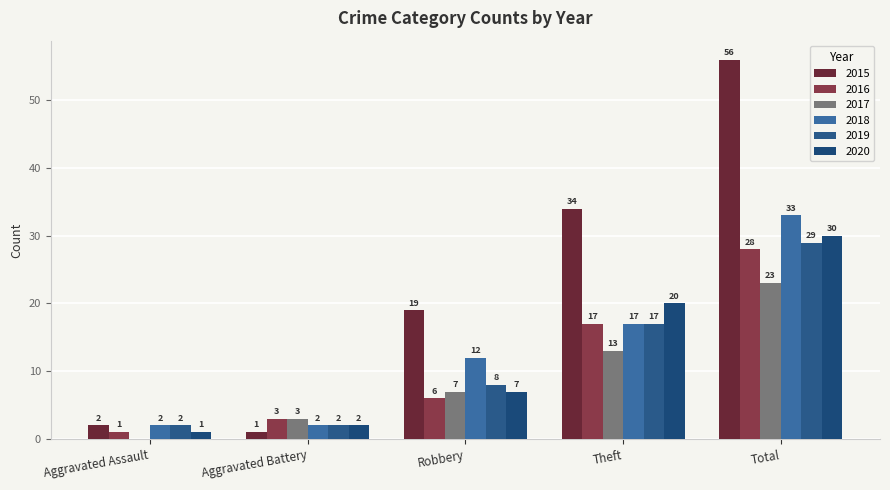

List the labels in order of 2019 value, smallest first.

Aggravated Assault, Aggravated Battery, Robbery, Theft, Total